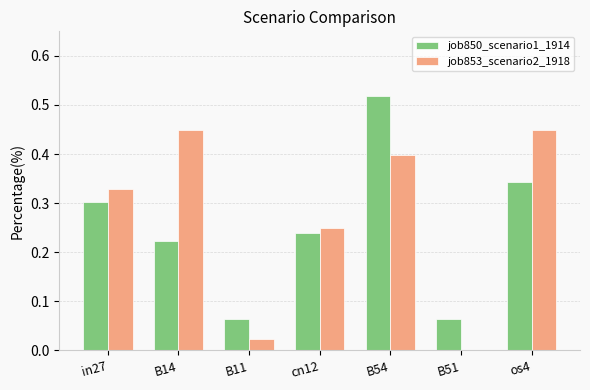

Is the value of job853_scenario2_1918 at B54 greater than the value of job850_scenario1_1914 at os4?

Yes